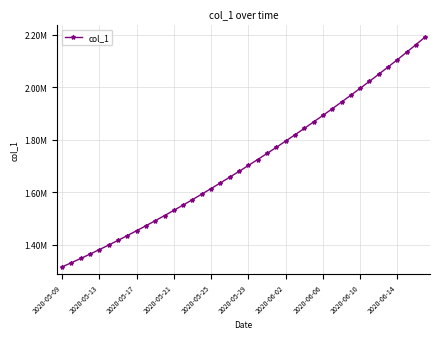

Does the chart have visible grid lines?

Yes